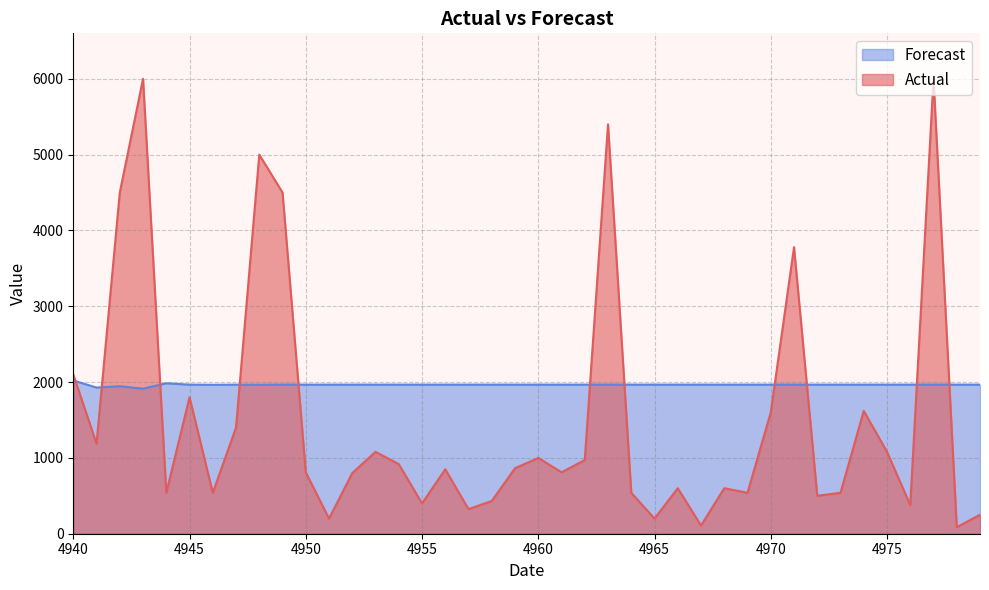

Which series has the largest total across all categories?

Forecast